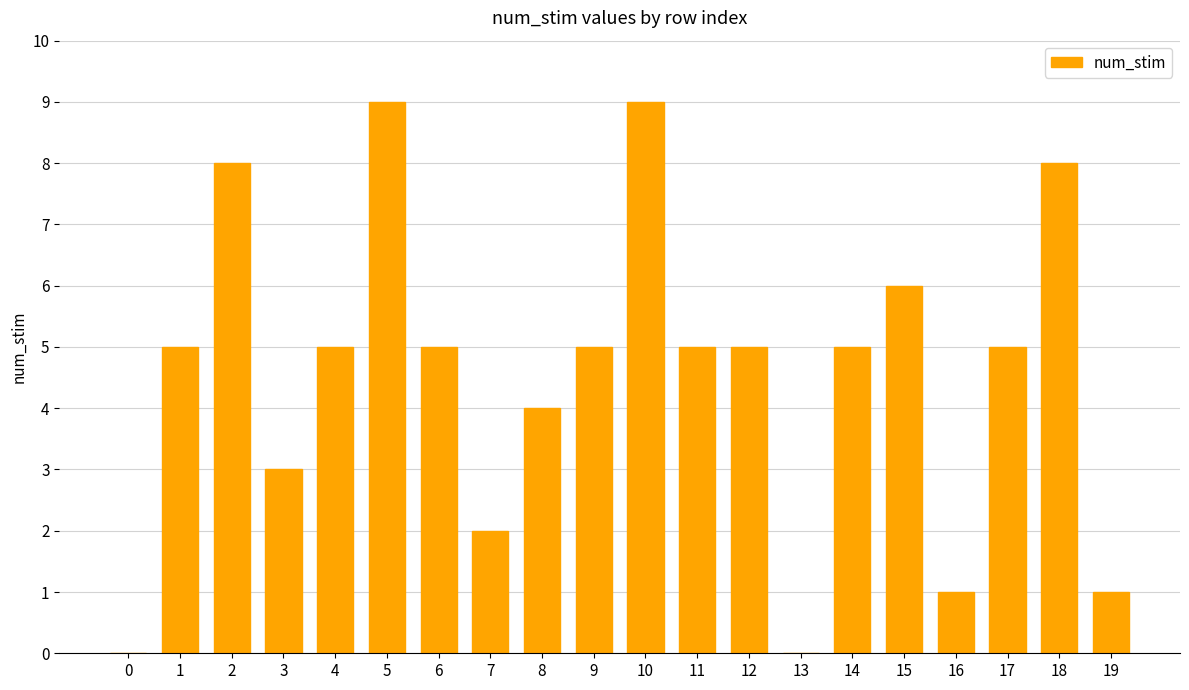

What is the greatest value displayed?

9